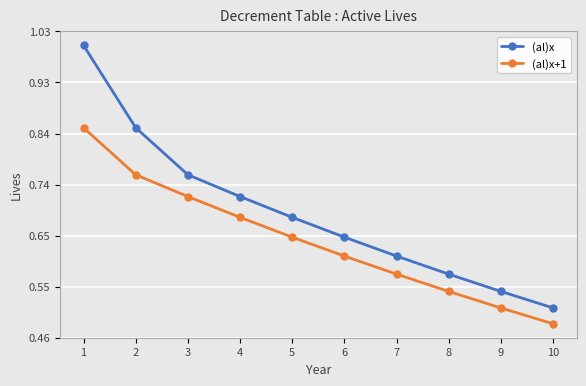

Which series has the largest range (max minus min)?

(al)x